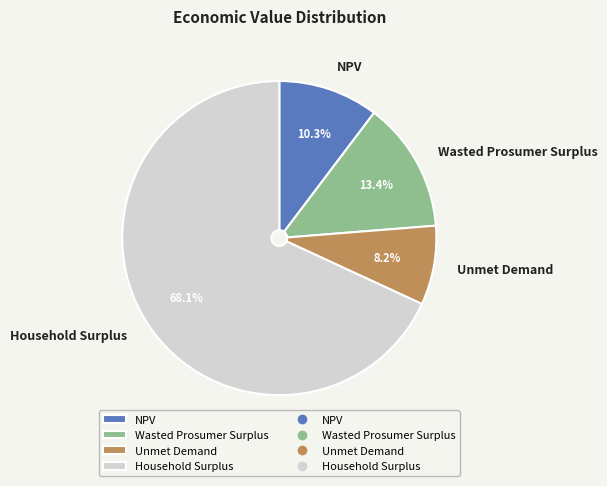

To the nearest percent, what is the difference between the NPV and Unmet Demand slice percentages?

2%